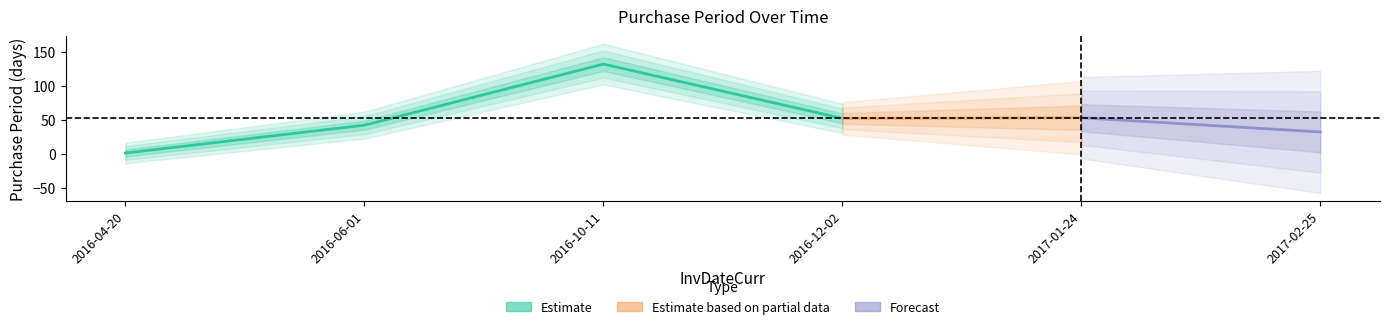

Rank the categories by value from lowest to highest.

2016-04-20, 2017-02-25, 2016-06-01, 2016-12-02, 2017-01-24, 2016-10-11